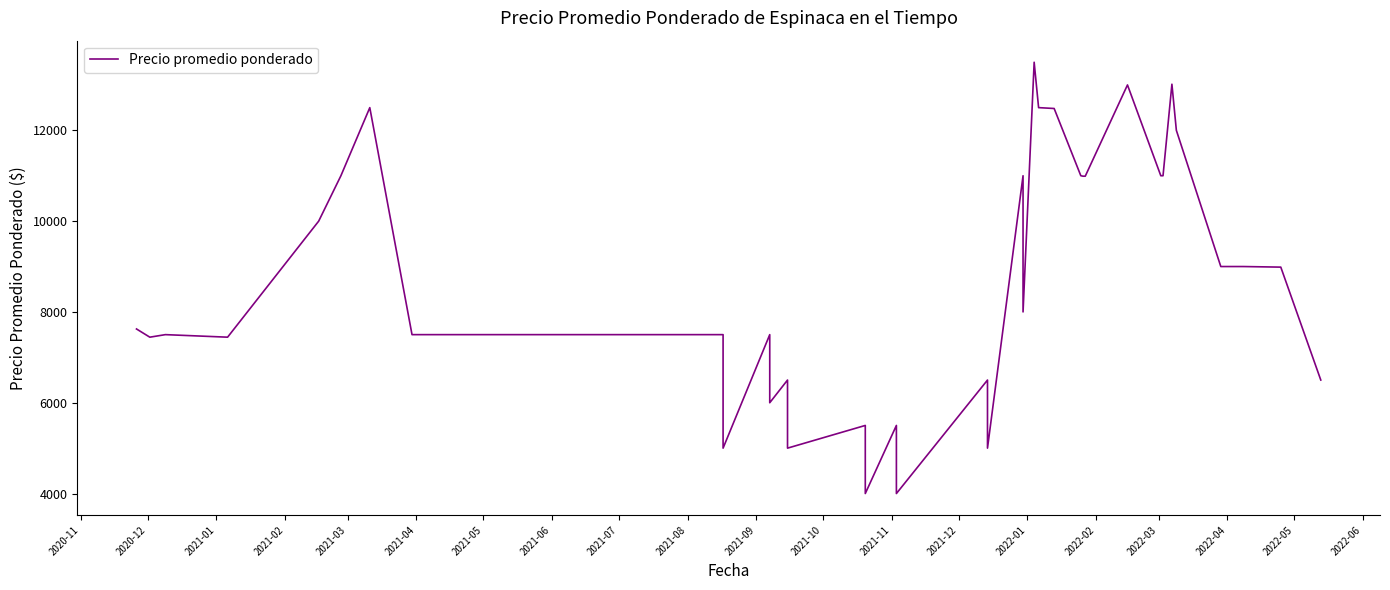

What is the sum of all values?

345477